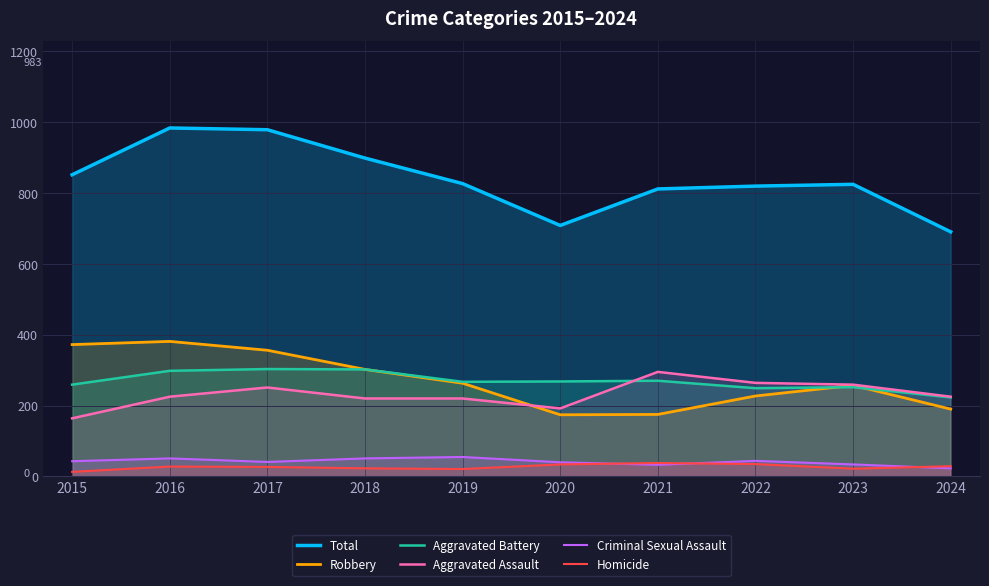

How many values in the Homicide series exceed 28?

4